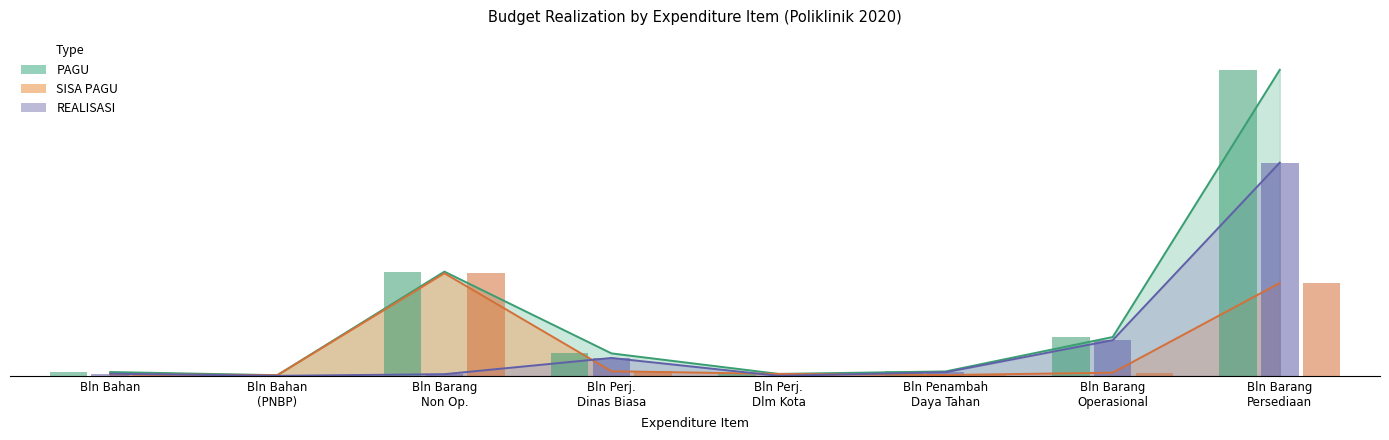

At which label does SISA PAGU reach its minimum?

Bln Bahan (PNBP)